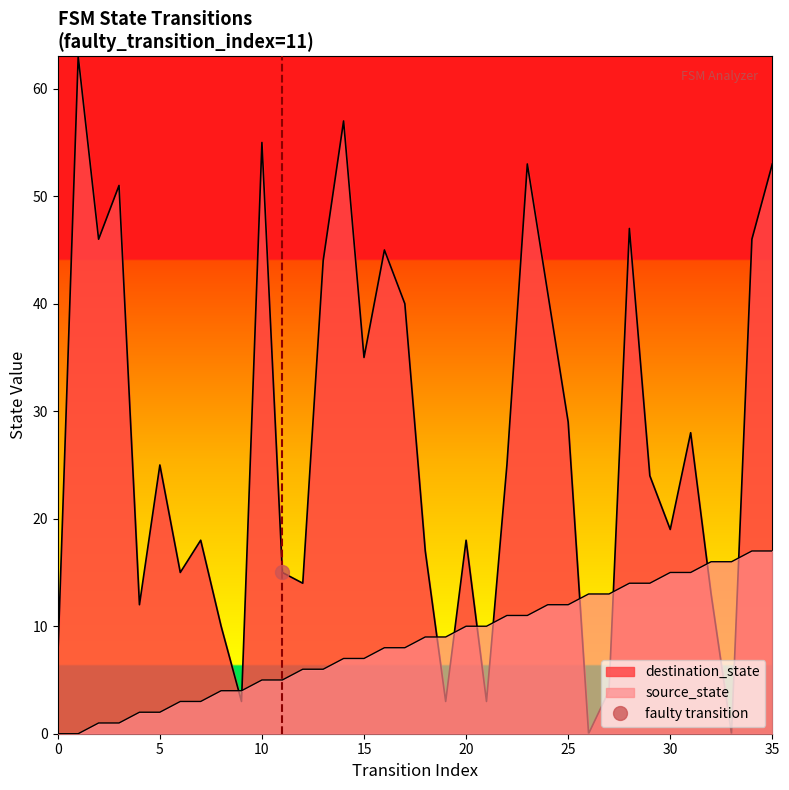

True or false: destination_state has more than 0 points higher than both neighbors.

True